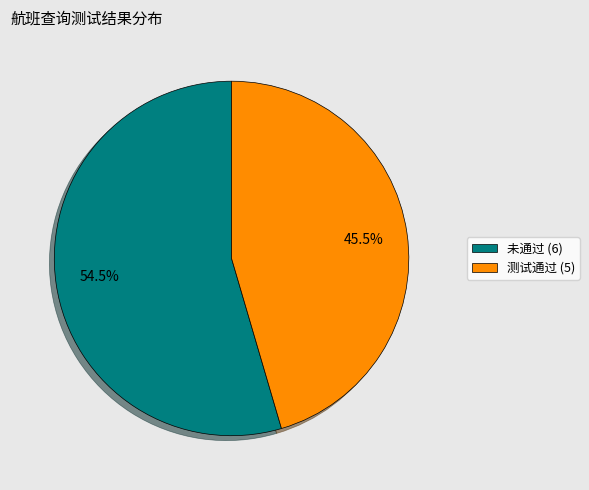

To the nearest percent, what is the combined percentage of 测试通过 and 未通过?

100%